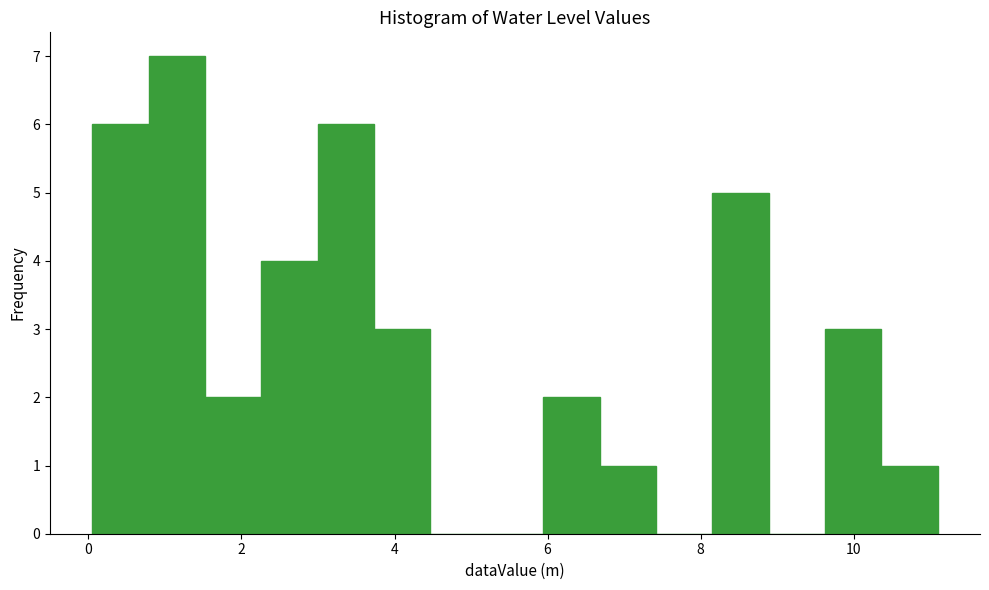

Read against the x-axis, roughly where is the centre of the tallest bar?

1.2